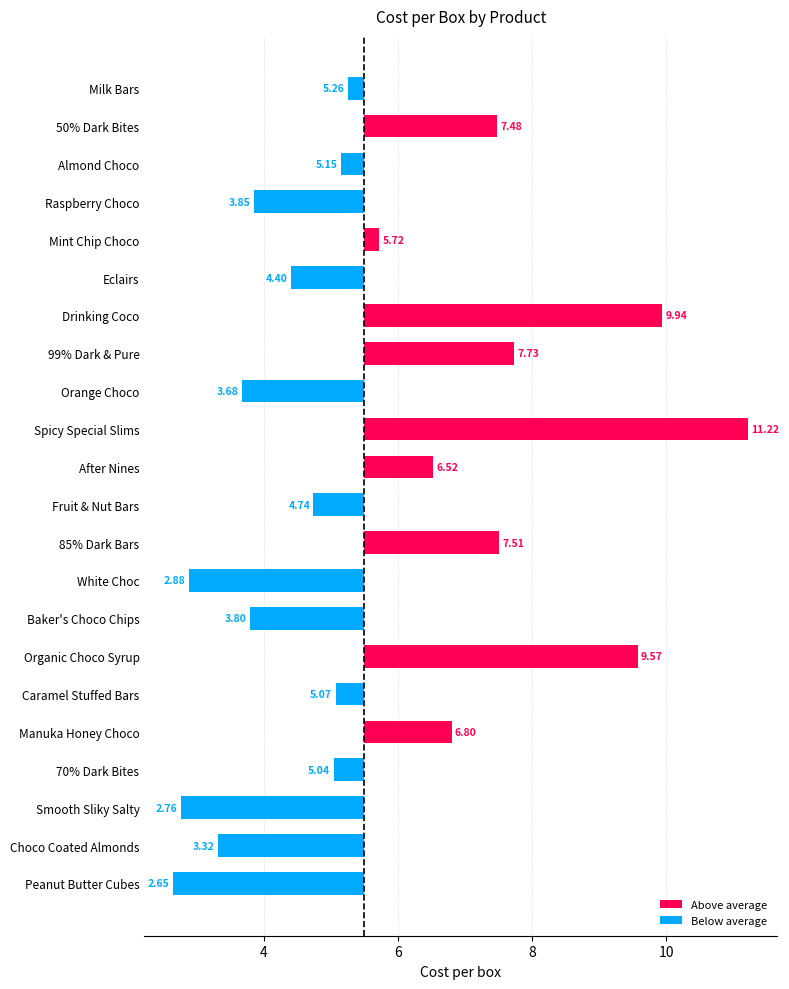

Are the bars horizontal?

Yes